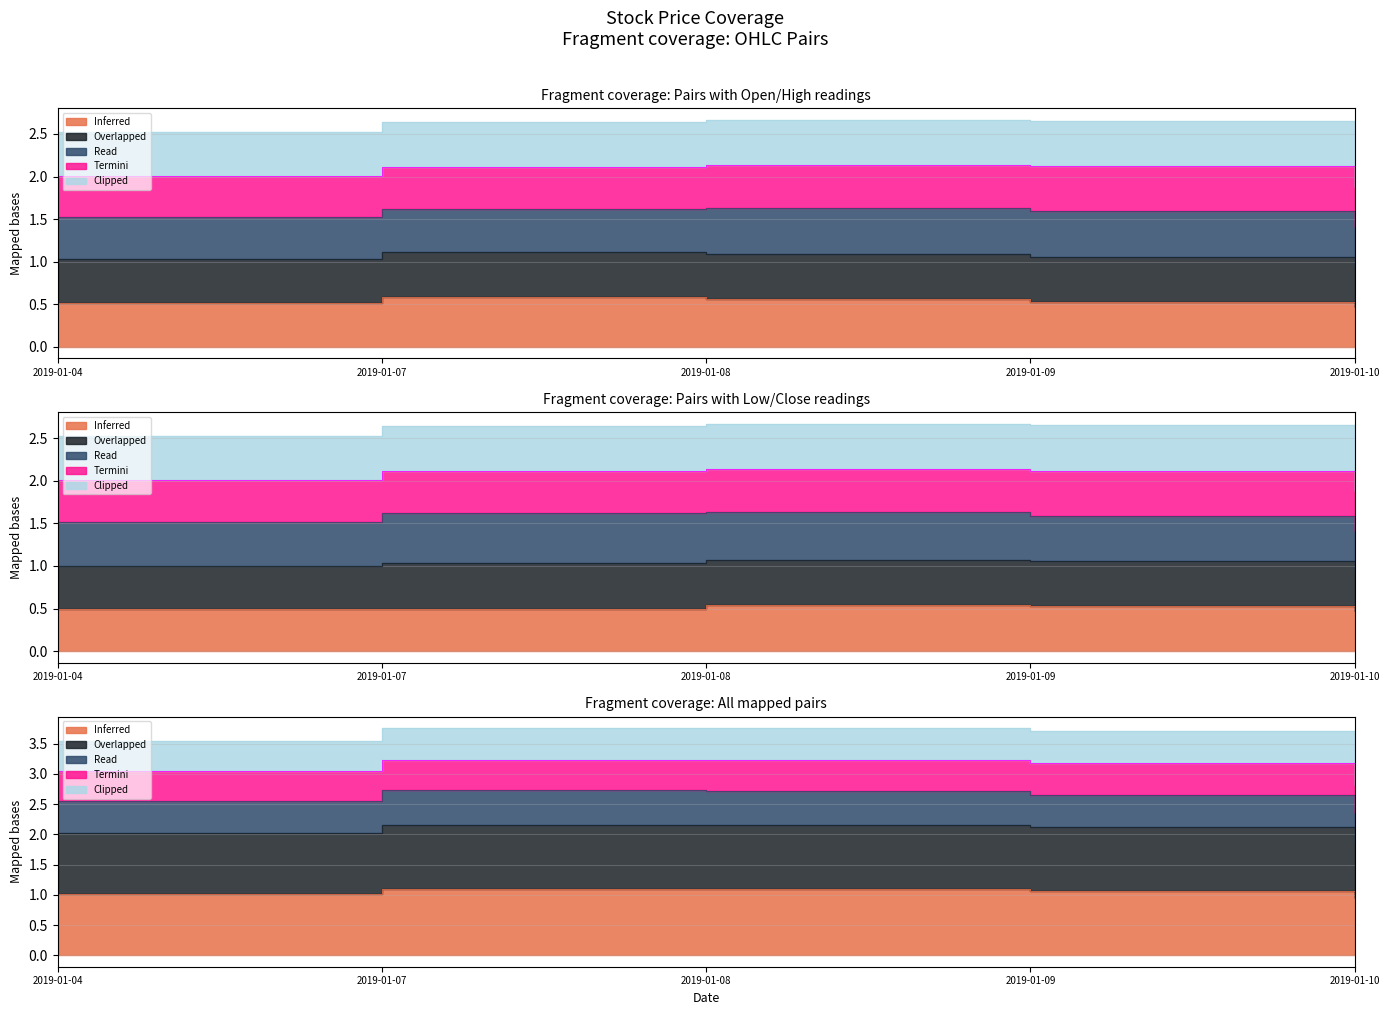

Between 2019-01-07 and 2019-01-10, which series saw the biggest shift?

Overlapped